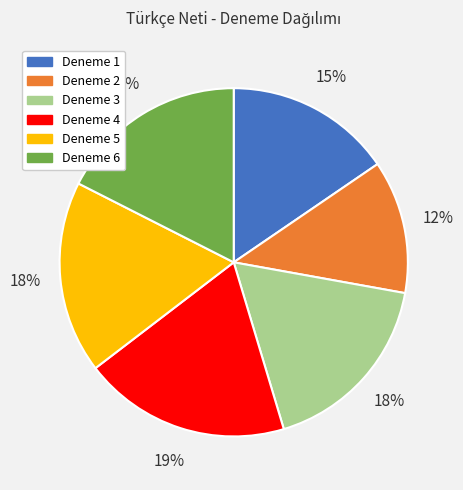

Count the number of slices in the pie.

6